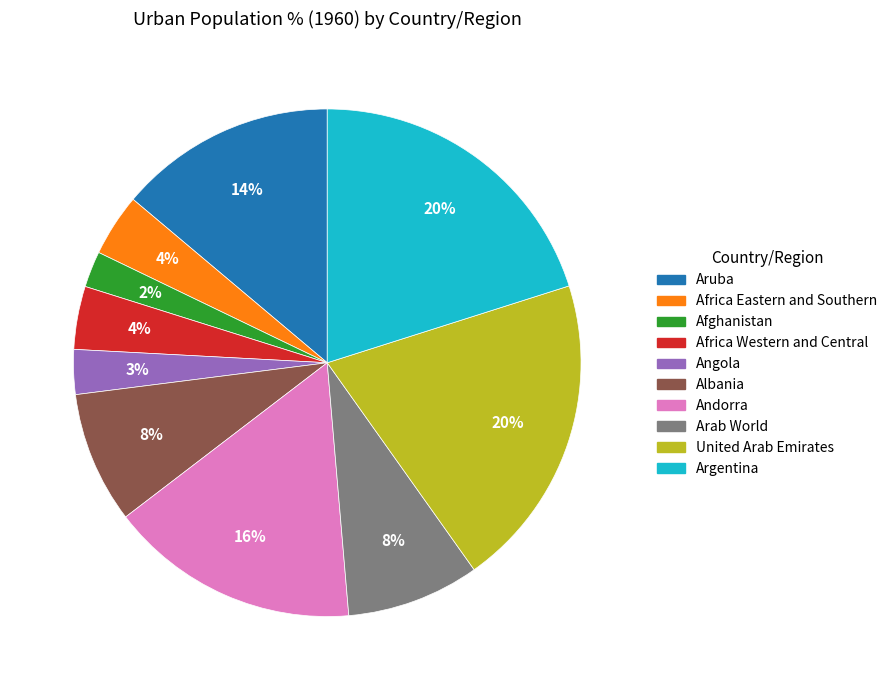

How many segments does this pie chart have?

10